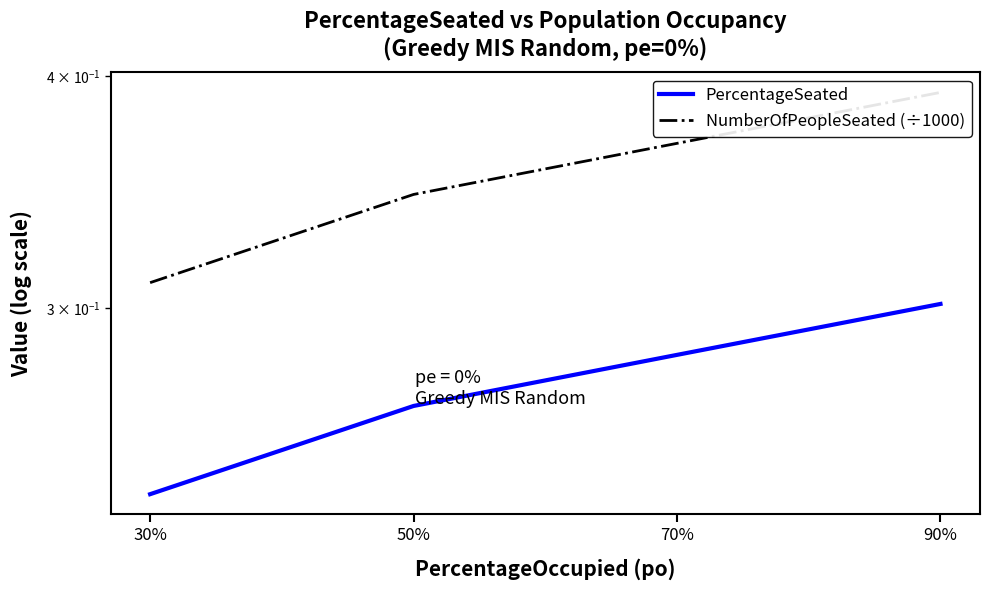

Read the NumberOfPeopleSeated (÷1000) value at 70%.

0.4